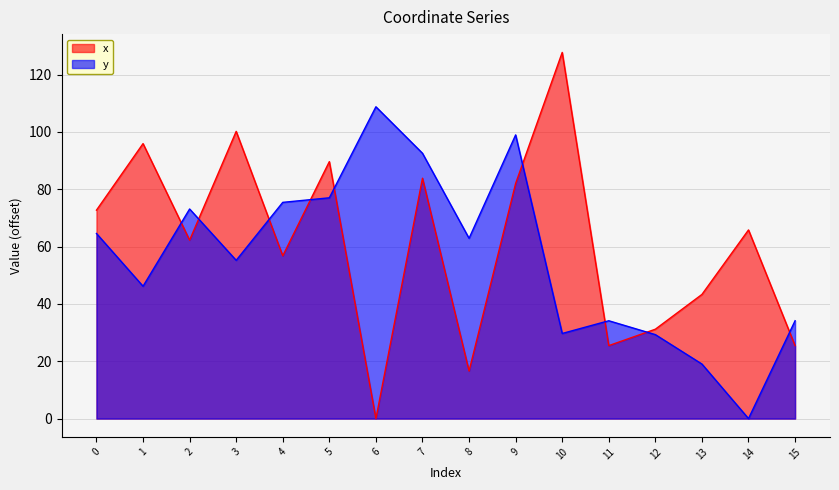

List the series in order of their overall mean, lowest first.

y, x